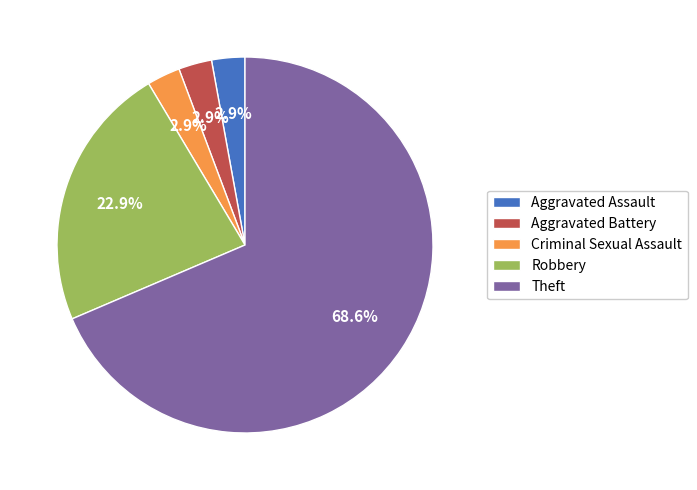

Between Robbery and Criminal Sexual Assault, which is larger?

Robbery